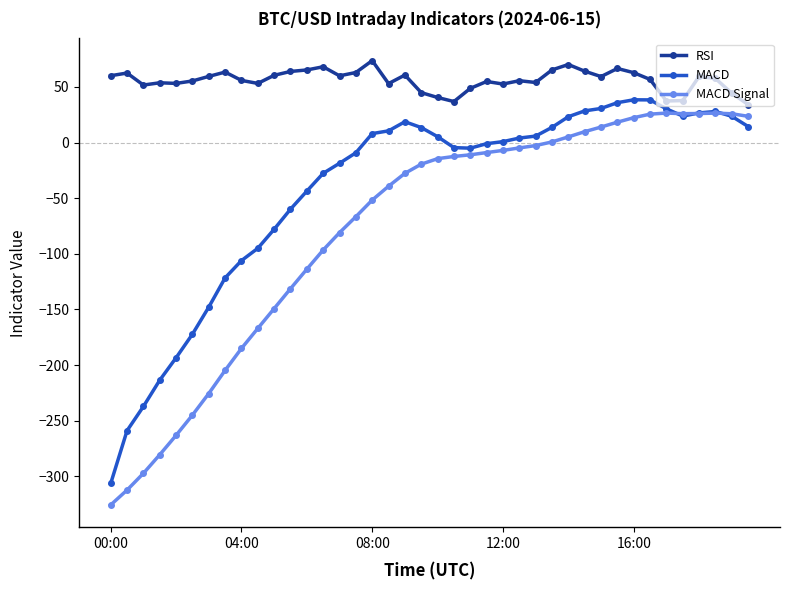

Which series has the largest total across all categories?

RSI